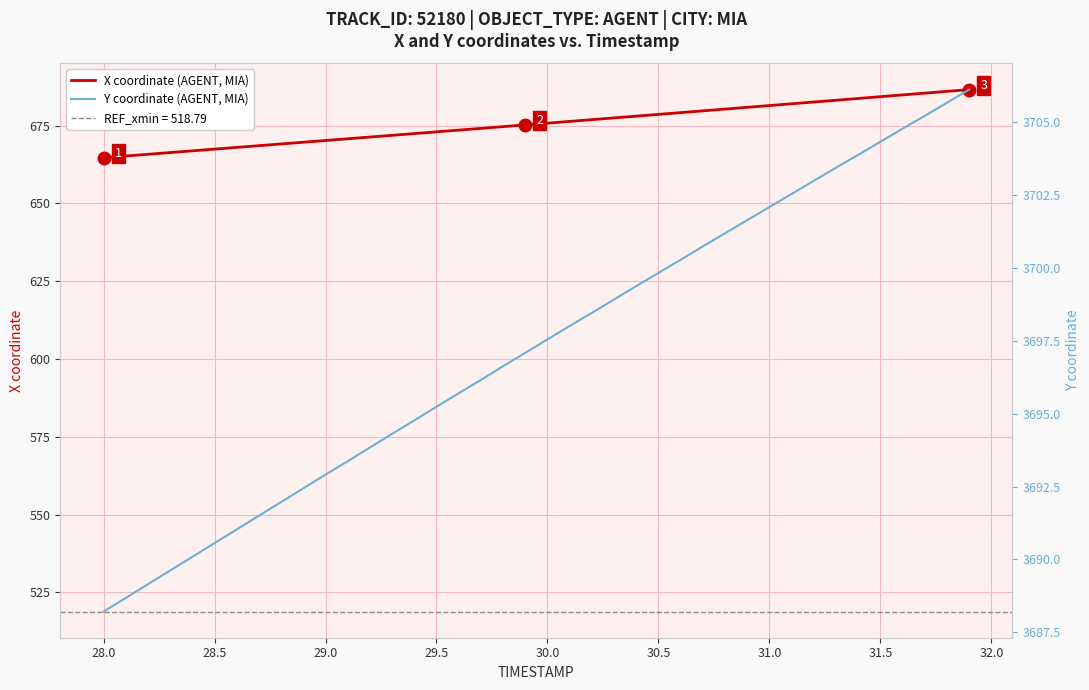

Rank the series by their maximum value, from highest to lowest.

Y coordinate (AGENT, MIA), X coordinate (AGENT, MIA)